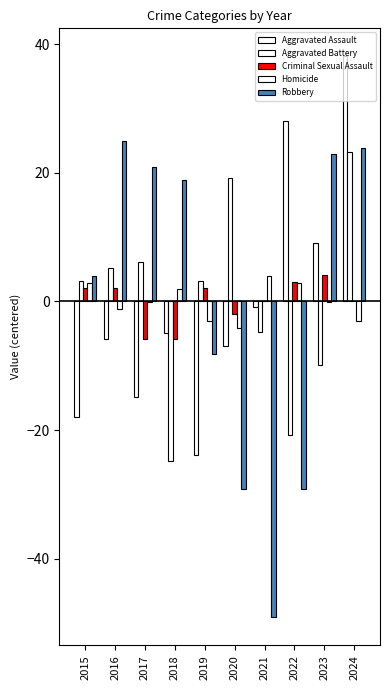

Which category has the lowest value in the Homicide series?

2020